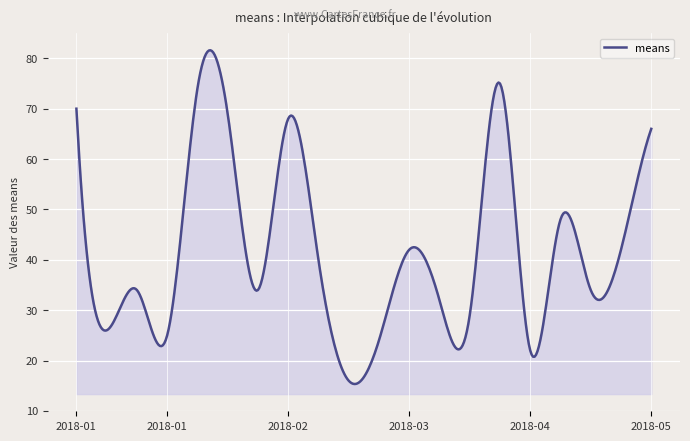

What is the difference between the maximum and minimum values?

66.3